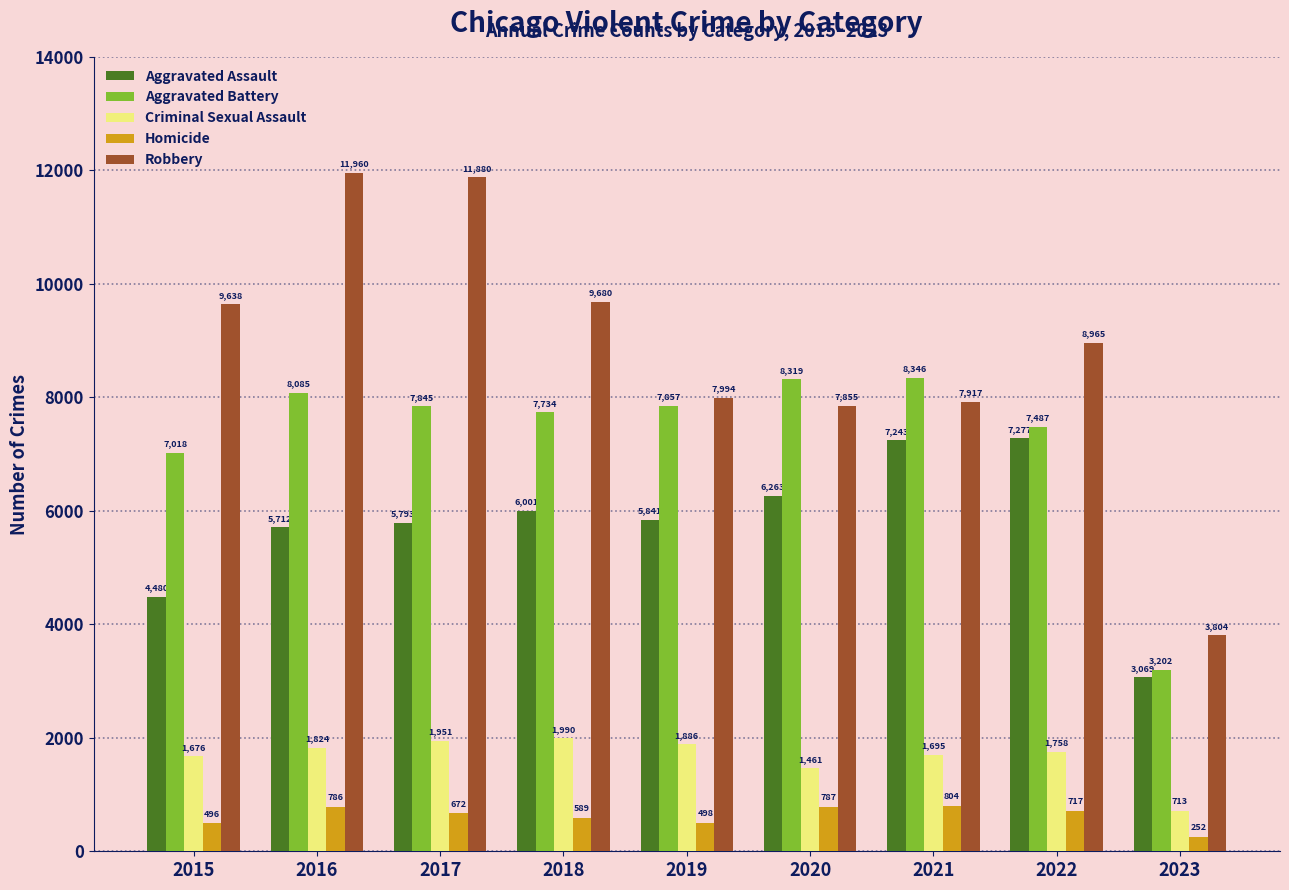

What are all the series names shown in the legend?

Aggravated Assault, Aggravated Battery, Criminal Sexual Assault, Homicide, Robbery